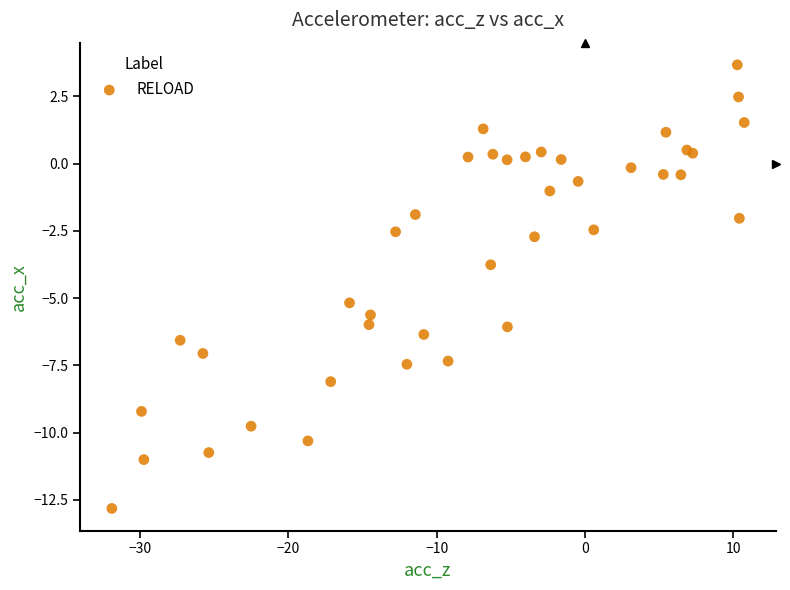

What Y value in the scatter plot is closest to -4?

-3.8